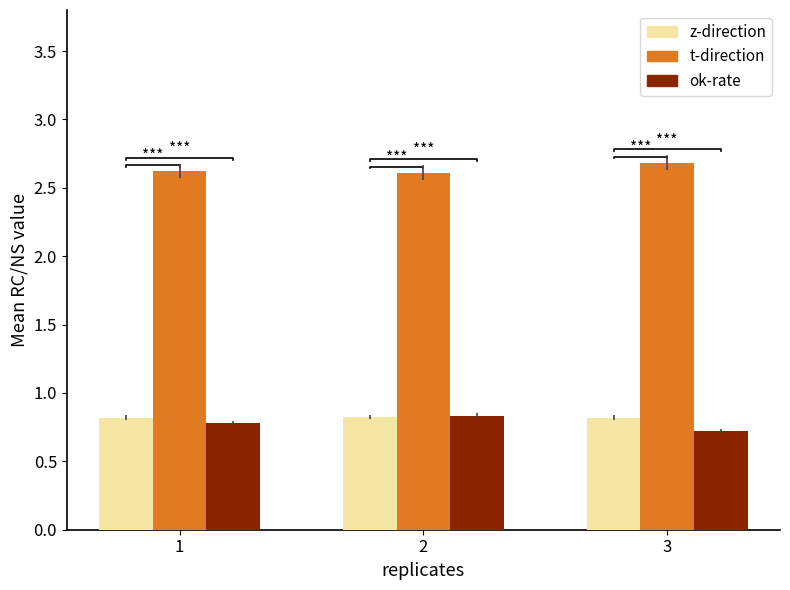

At which category is the sum across all series the highest?

2